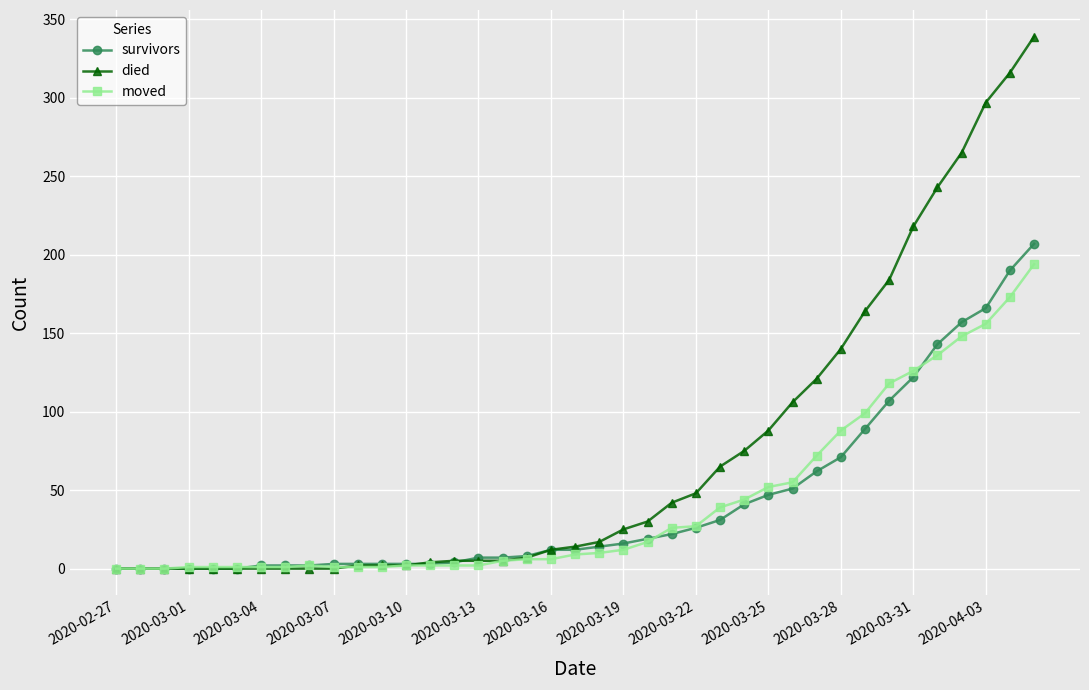

Which series has the largest range (max minus min)?

died